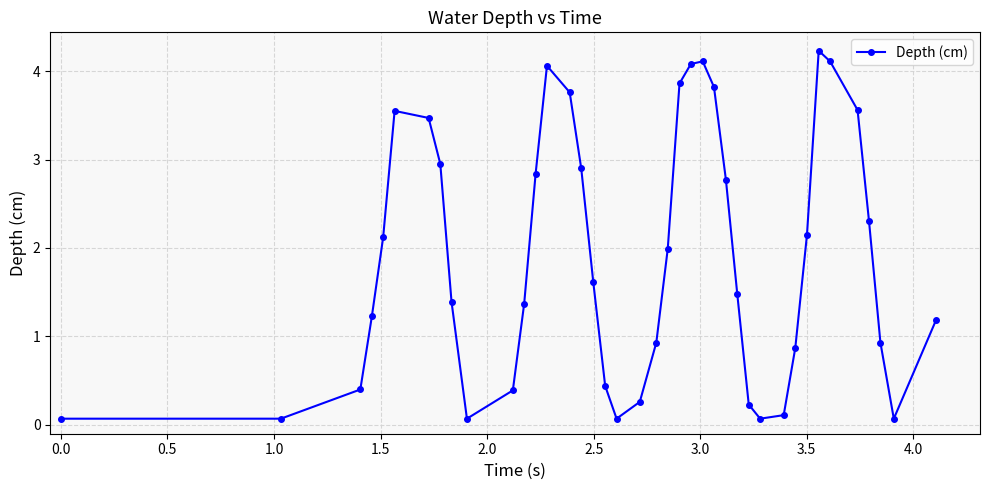

What is the value of the 38th point from the left?

0.9